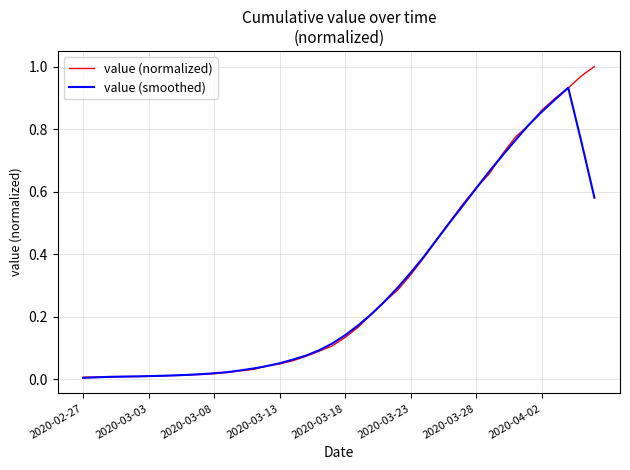

Rank the series by their maximum value, from lowest to highest.

value (smoothed), value (normalized)